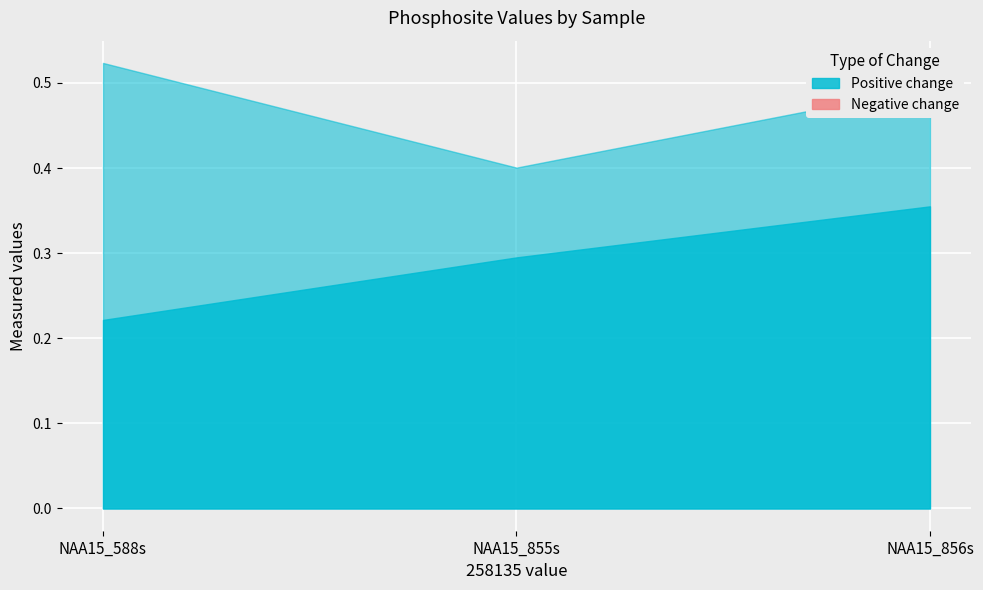

Reading right to left, transcribe all the data shown in this chart.

809653: NAA15_856s=0.4	NAA15_855s=0.3	NAA15_588s=0.2
868231: NAA15_856s=0.5	NAA15_855s=0.4	NAA15_588s=0.5